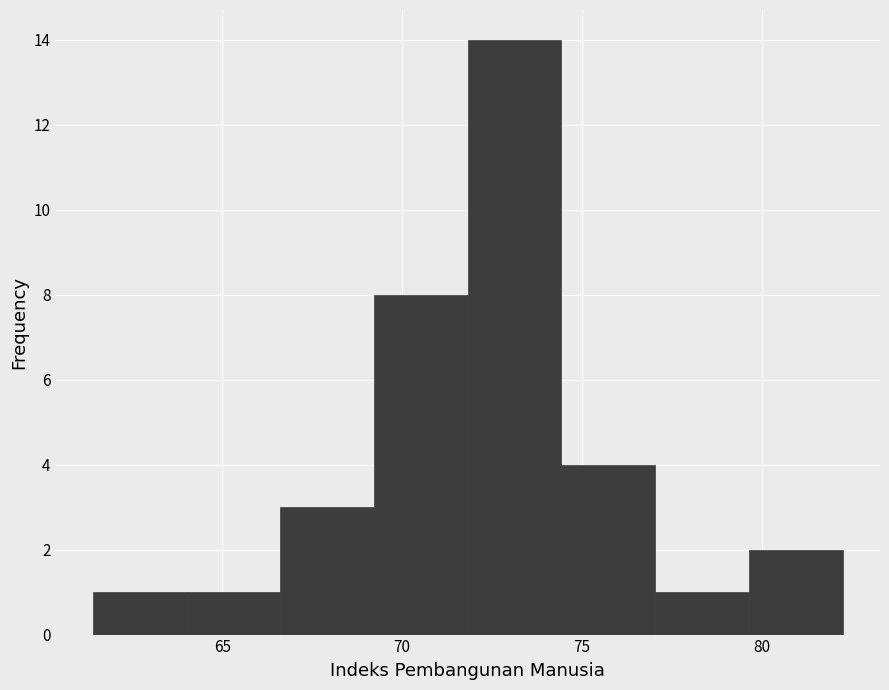

Reading left to right, transcribe this chart: for each bar, give the range it covers on the x-axis and its height. Neither the bar edges nor the heights are printed on the chart, so give them approximately, as read against the axes.

61.5 to 64.0: 1
64.0 to 66.5: 1
66.5 to 69.0: 3
69.0 to 72.0: 8
72.0 to 74.5: 14
74.5 to 77.0: 4
77.0 to 79.5: 1
79.5 to 82.5: 2